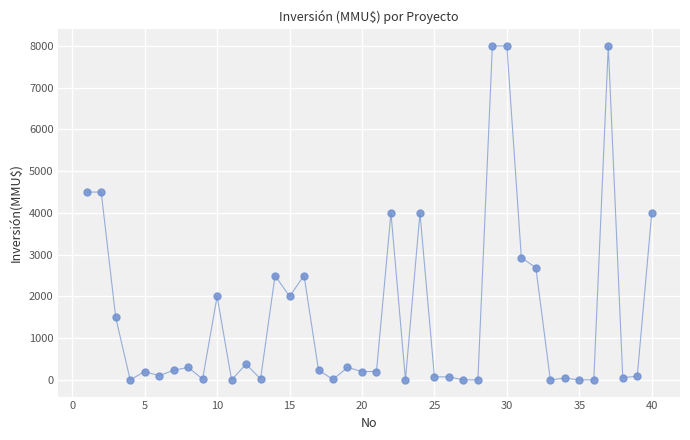

What is the range of X values (max minus min)?

39